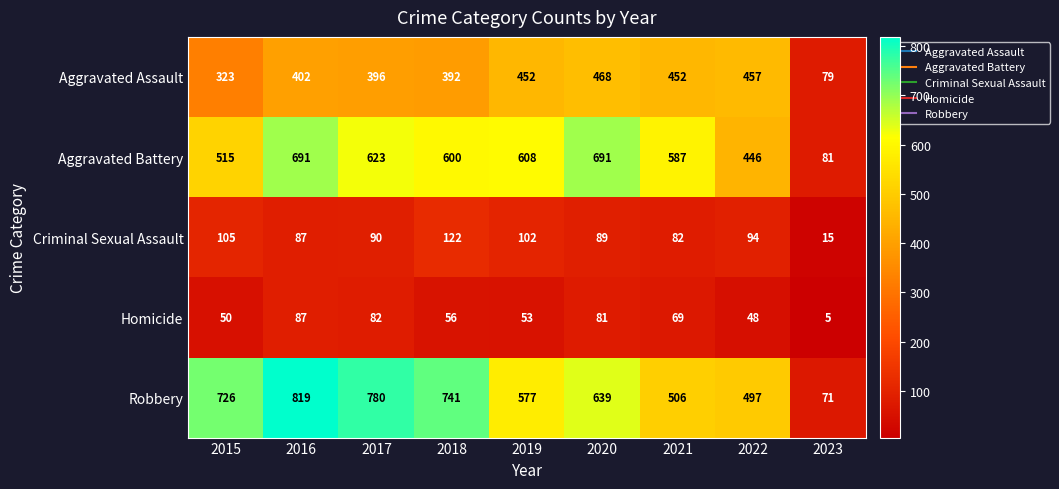

Rank the series by their maximum value, from highest to lowest.

Robbery, Aggravated Battery, Aggravated Assault, Criminal Sexual Assault, Homicide